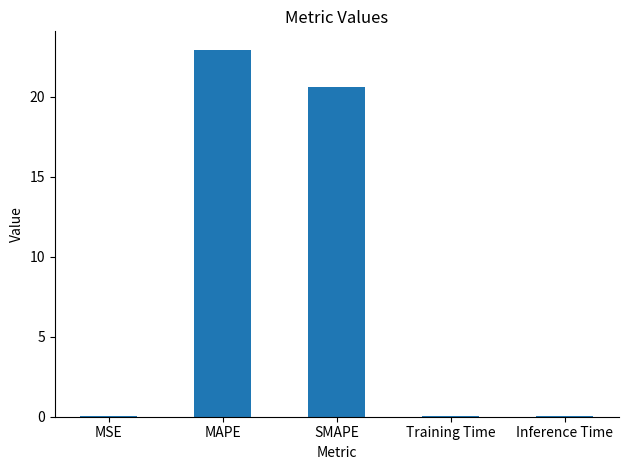

What is the change in value from SMAPE to Training Time?

-20.5